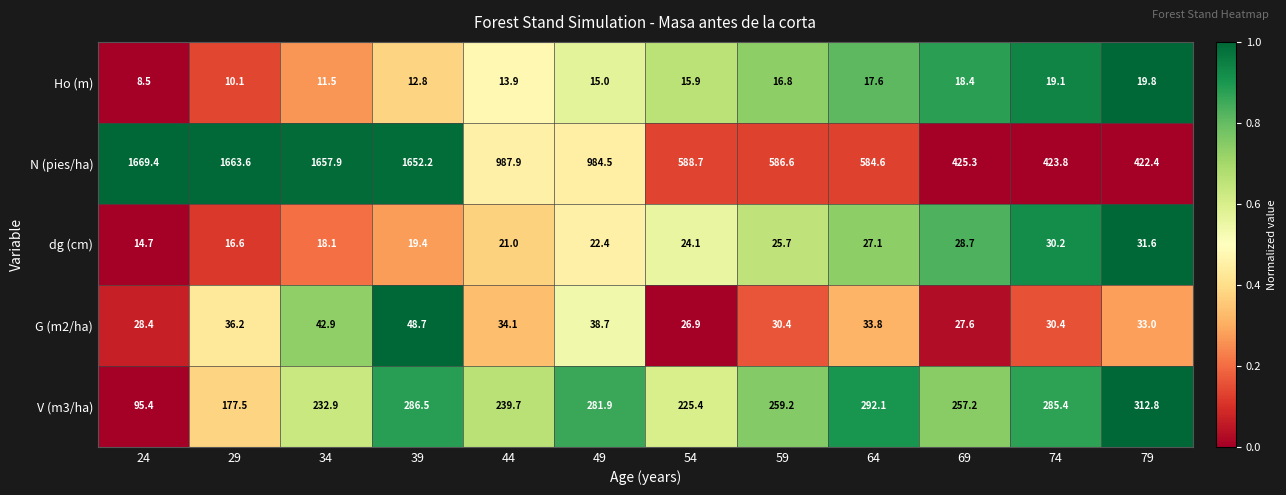

What is the total value across all series at 54?

881.0